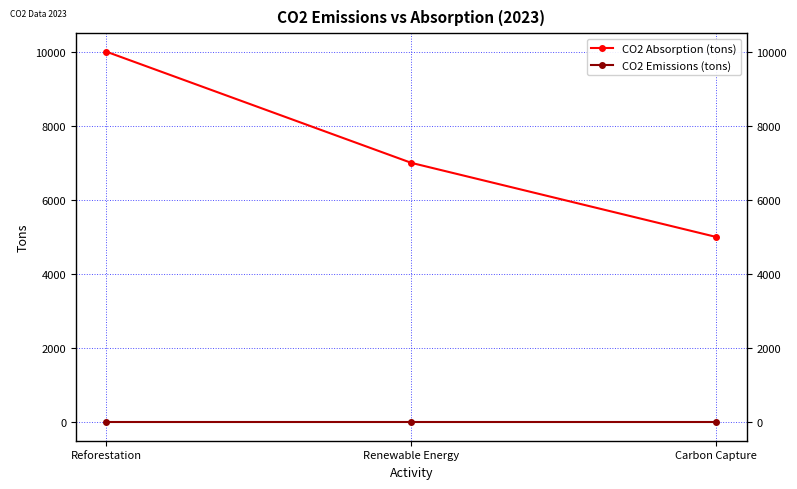

Is it true that CO2 Absorption (tons) equals 13340 at Reforestation?

False